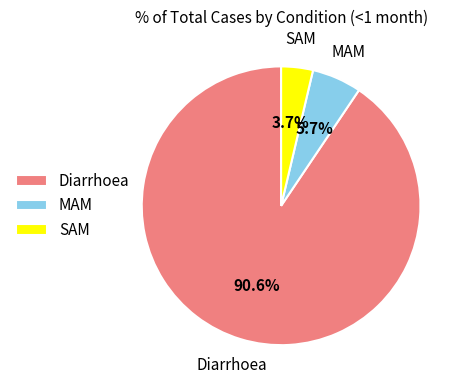

To the nearest percent, what is the average slice percentage?

33%